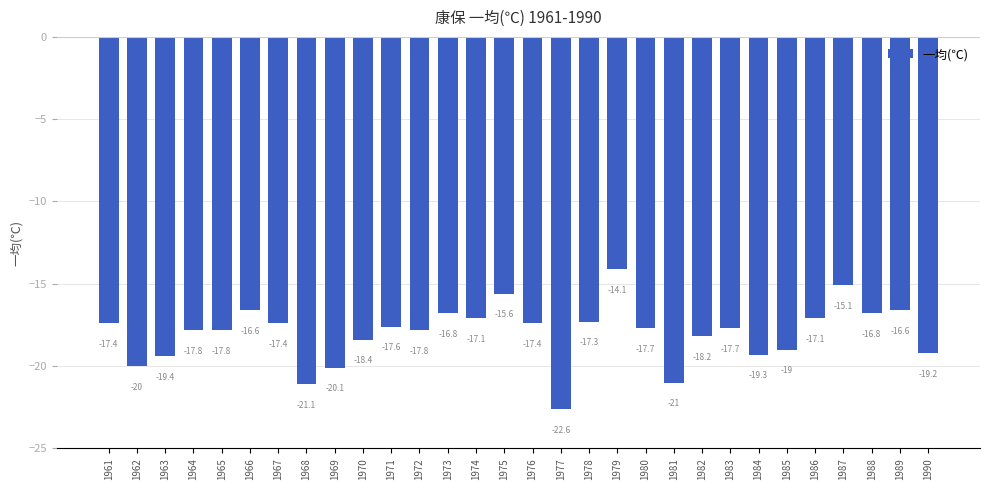

What is the change in value from 1976 to 1986?

+0.3